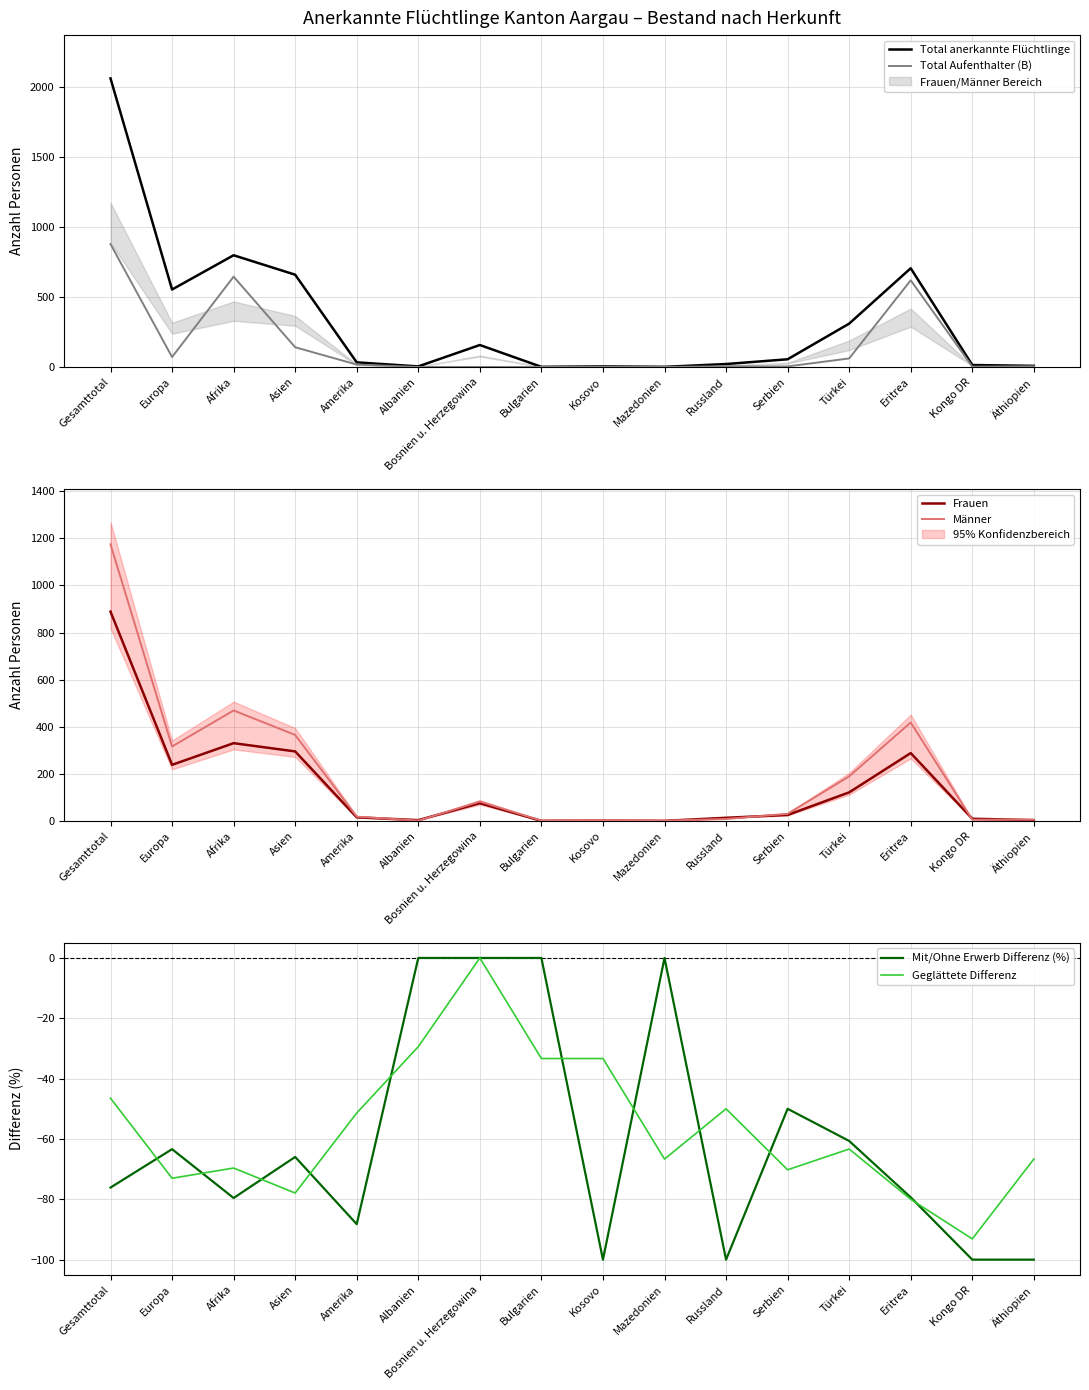

Is it true that Geglättete Differenz equals -80.0 at Eritrea?

True